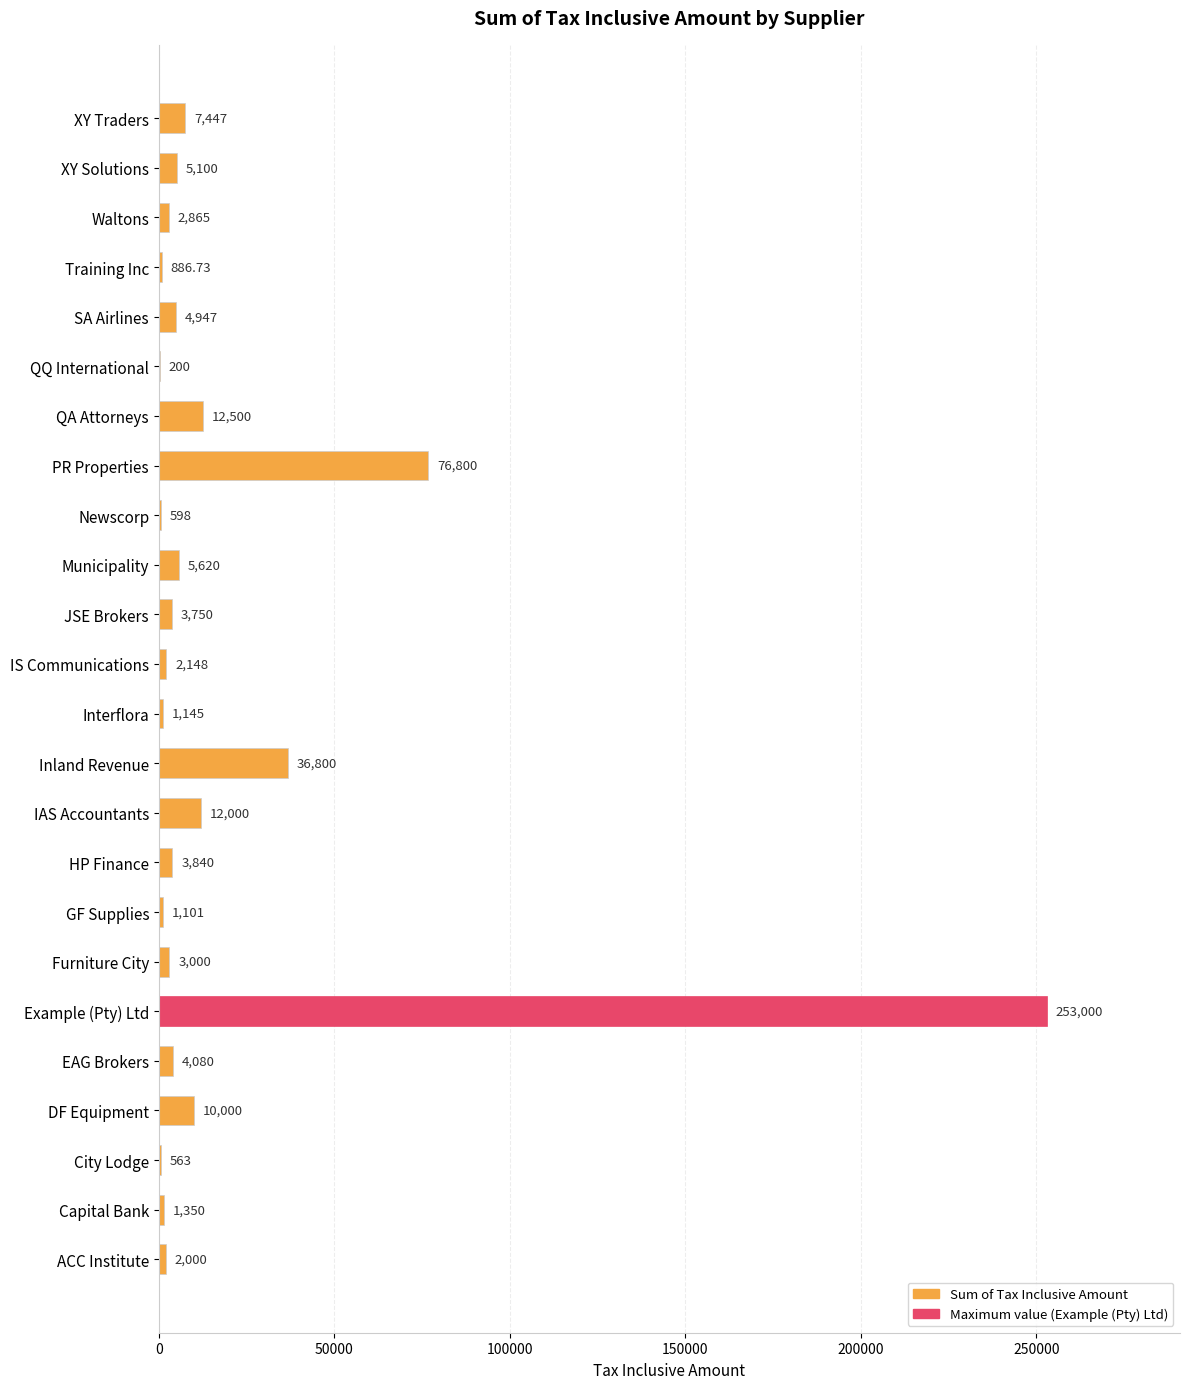

Are the bars horizontal?

Yes